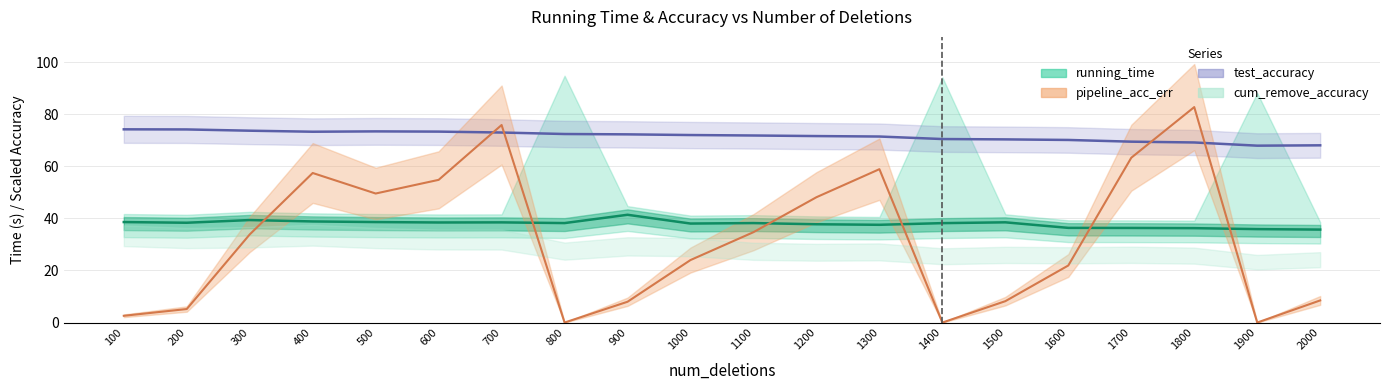

At how many categories does at least one series exceed 73?

8